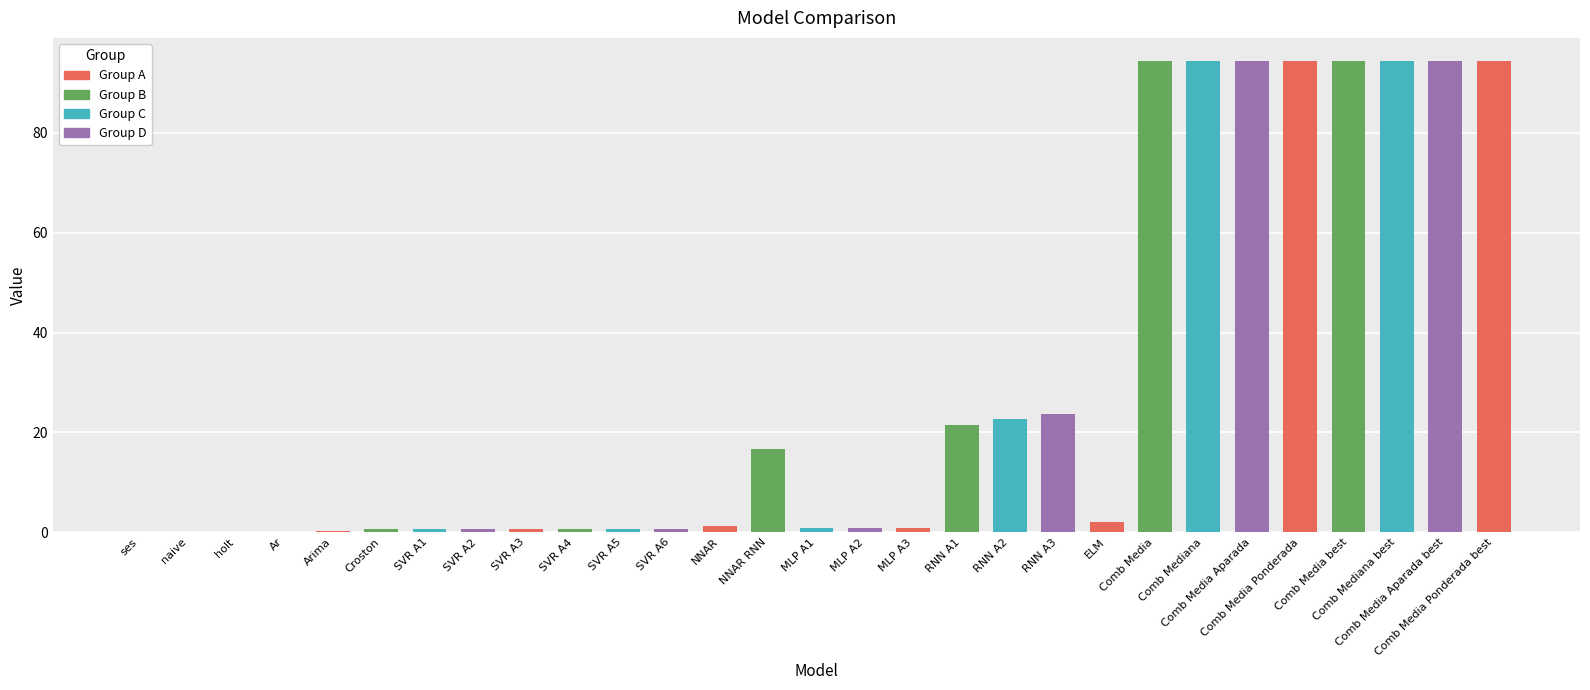

What is the sum of all values?

849.0